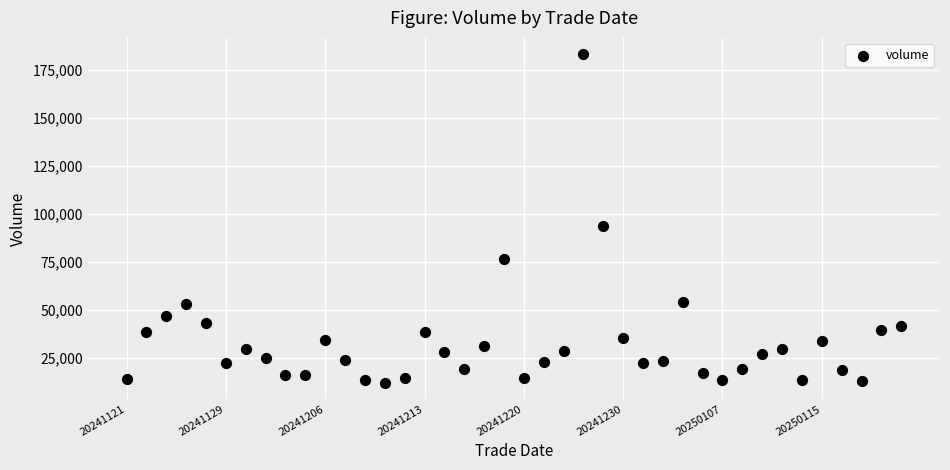

What Y value in the scatter plot is closest to 97584?

93452